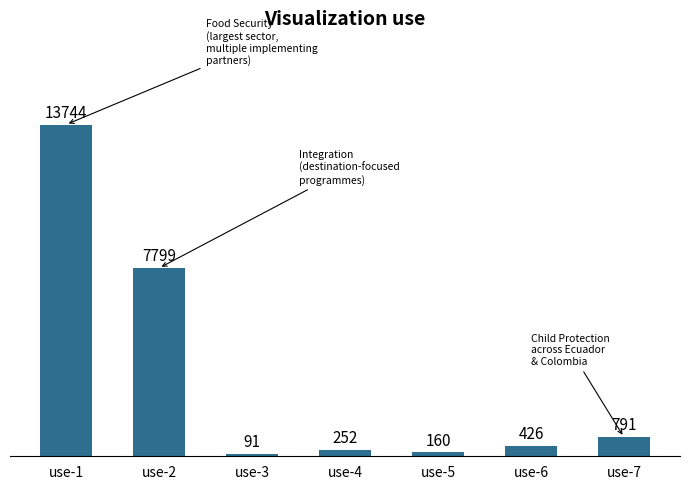

What is the maximum value shown in the chart?

13744